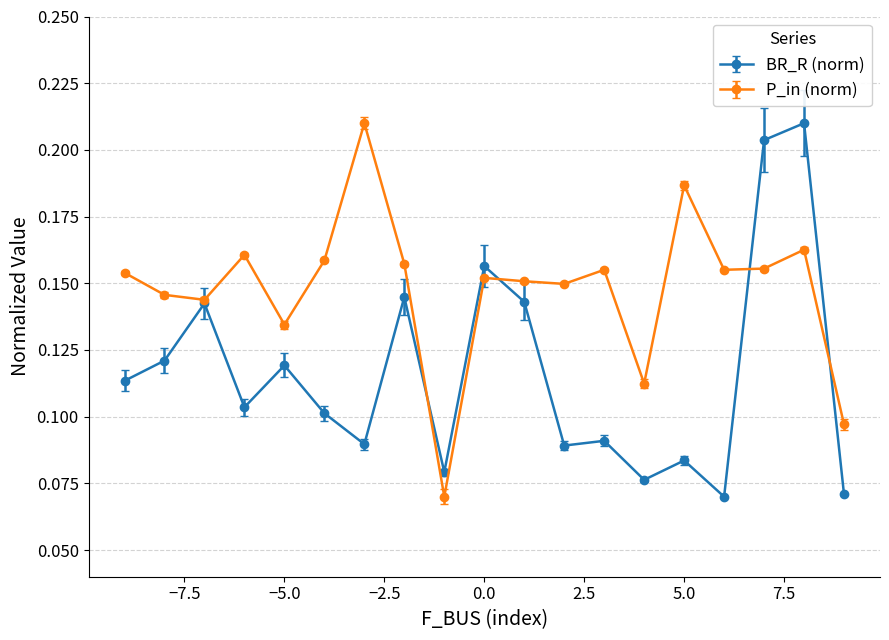

True or false: P_in (norm) has more than 1 interior local peaks.

True